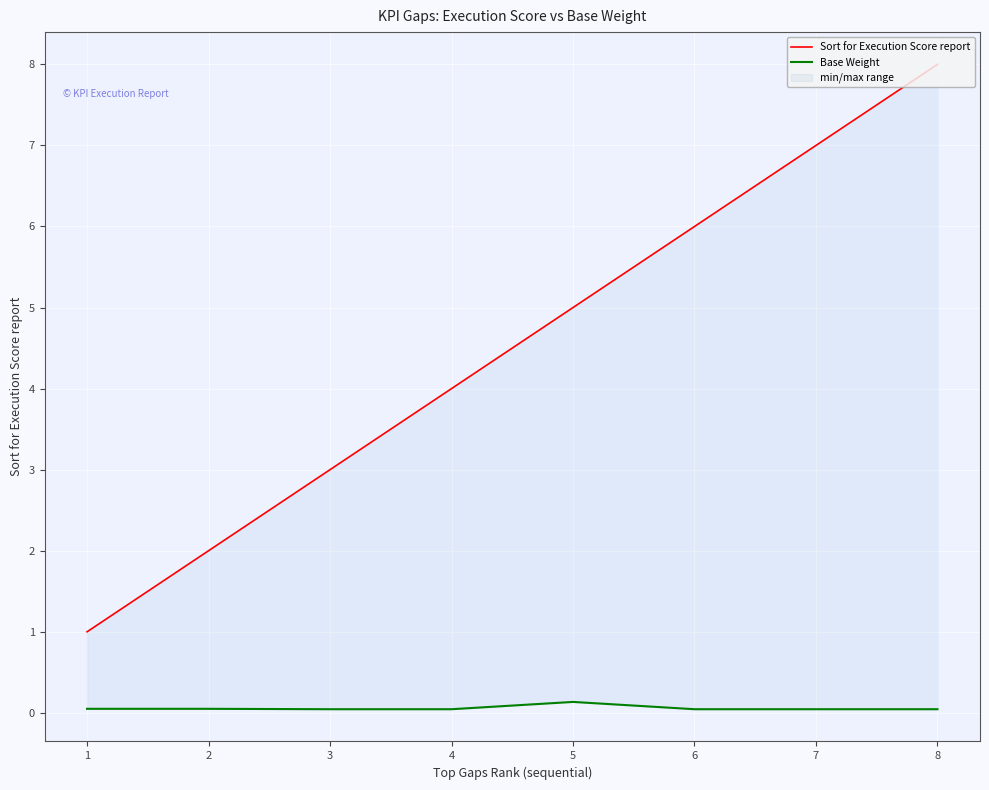

What is the value of the Base Weight point at the 2nd from the left?

0.1